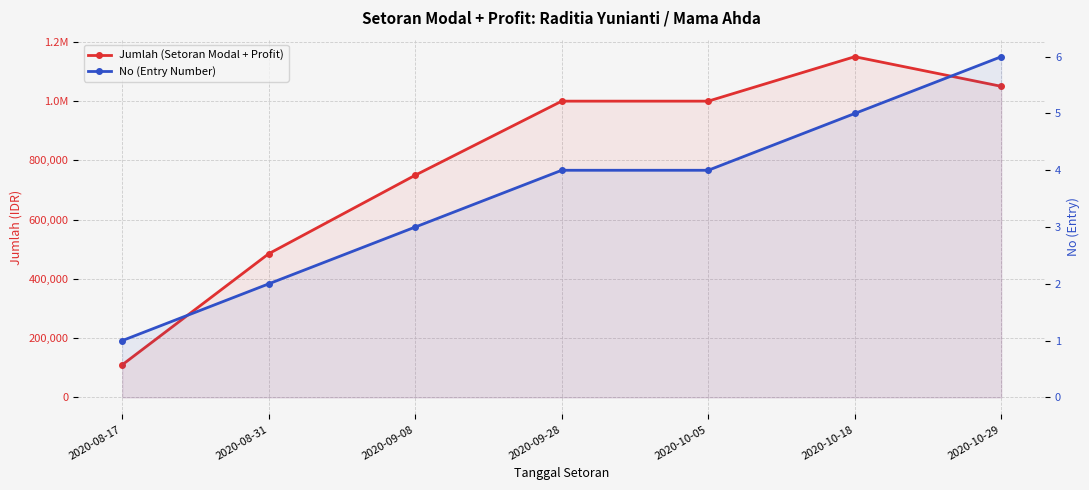

True or false: Jumlah (Setoran Modal + Profit) has a value of 1672439 at 2020-10-05.

False